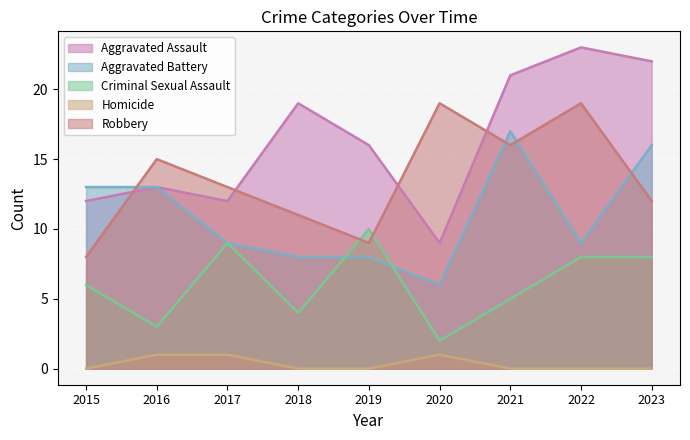

Which category has the lowest value across all series?

2015